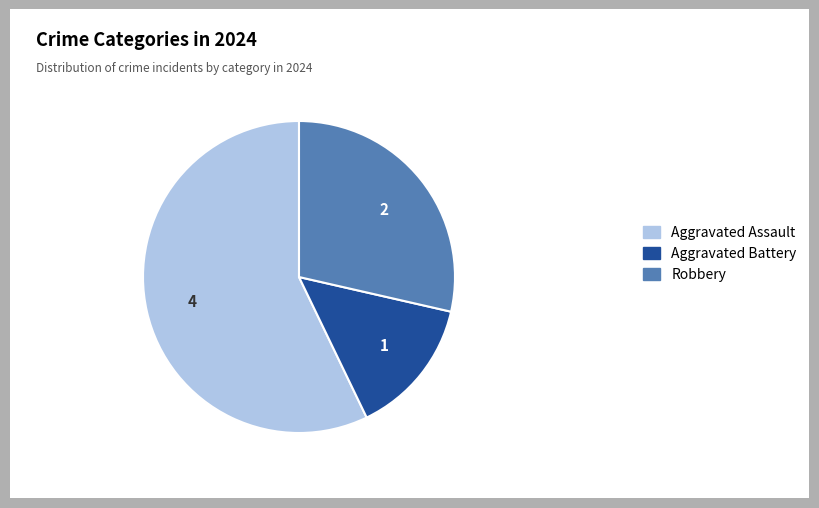

The Aggravated Assault slice represents 57% of the pie. True or false?

True